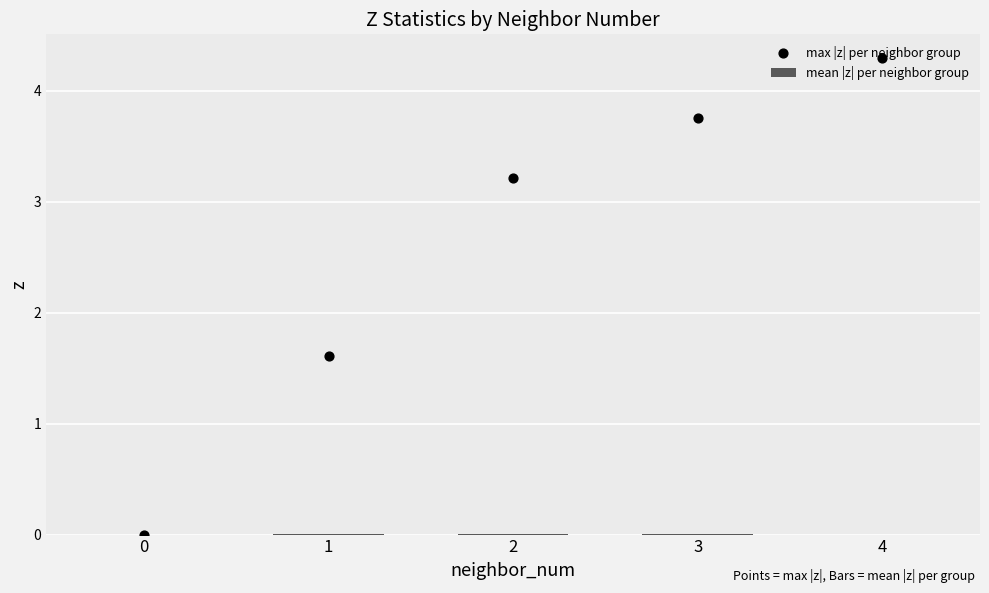

What is the total value across all series at 1?

1.6